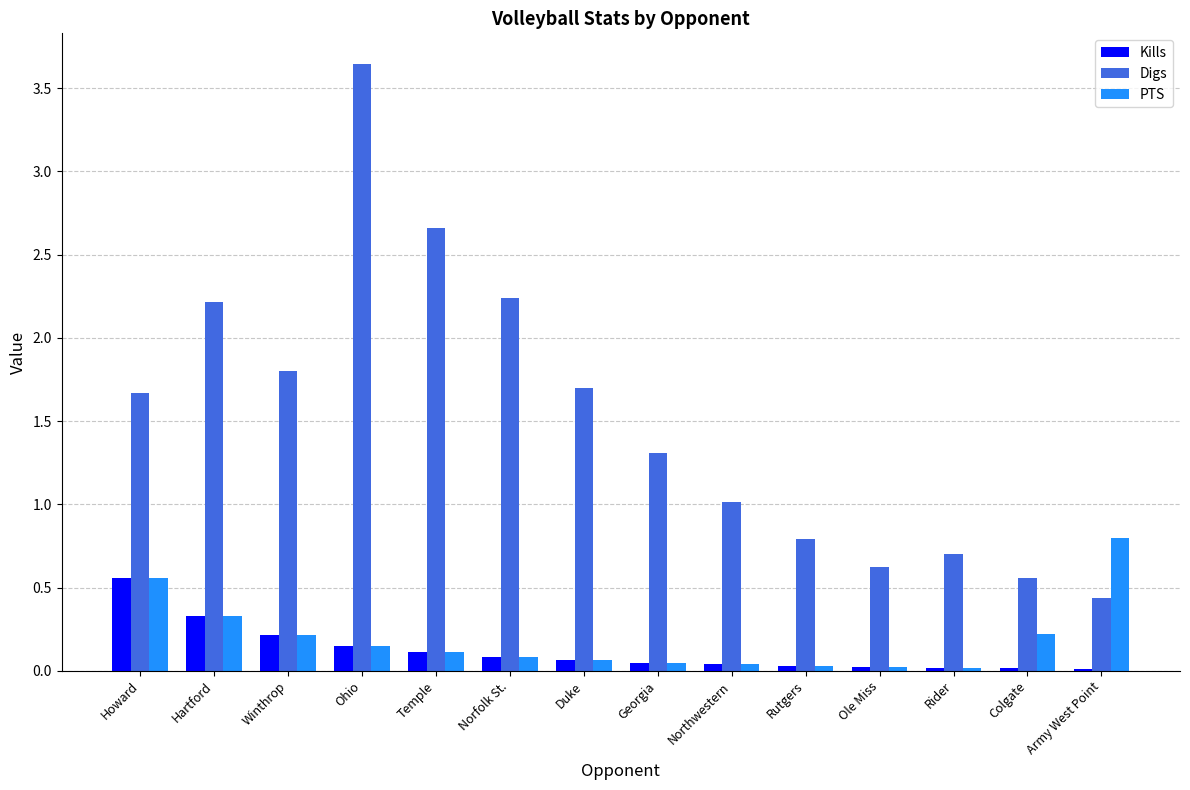

What is the sum of all Digs values?

21.4